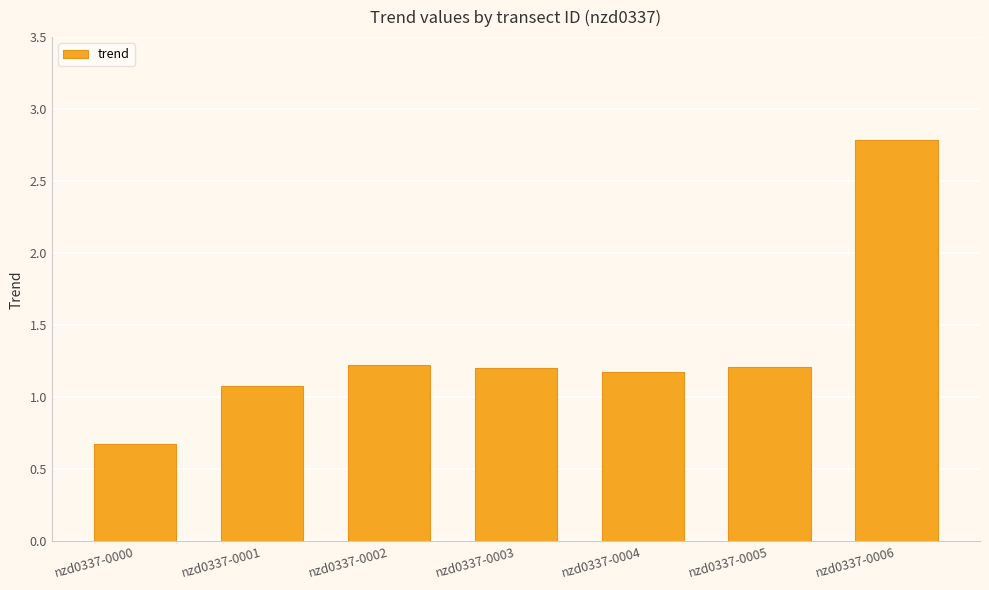

What is the sum of the values at nzd0337-0000 and nzd0337-0006?

3.5